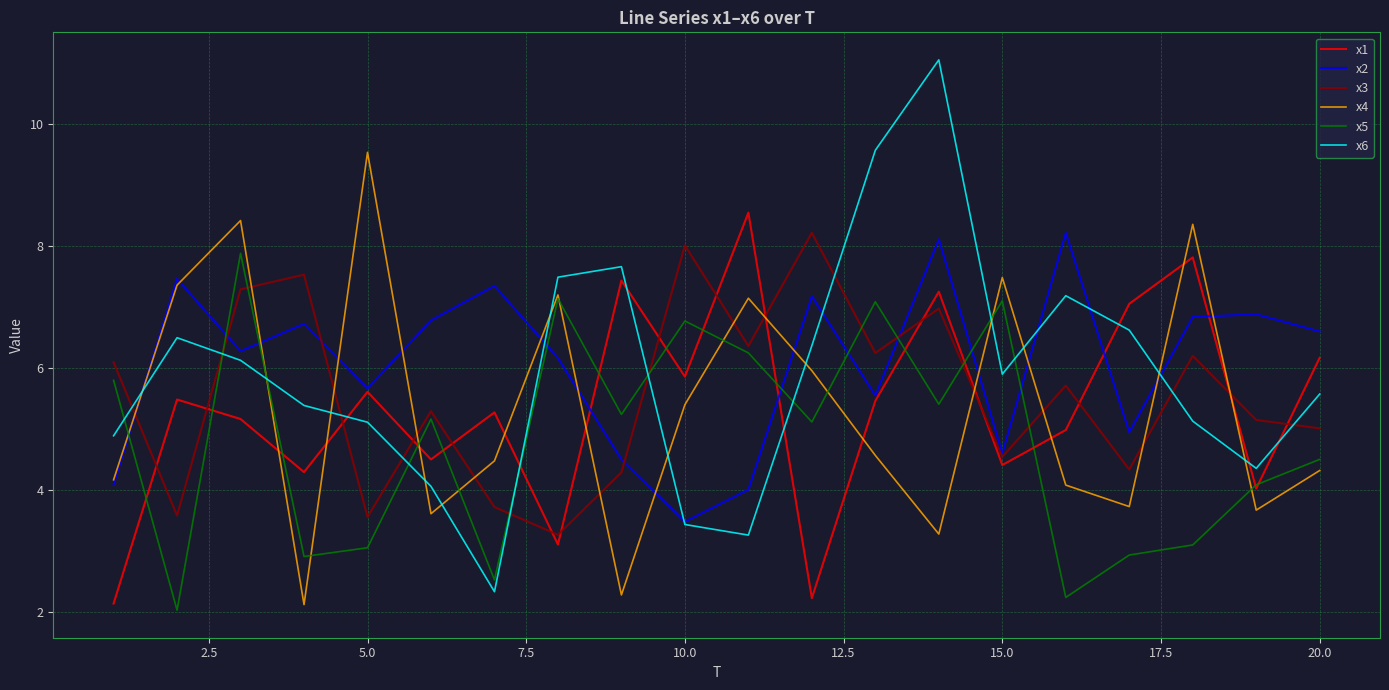

Which series has the widest spread of values?

x6